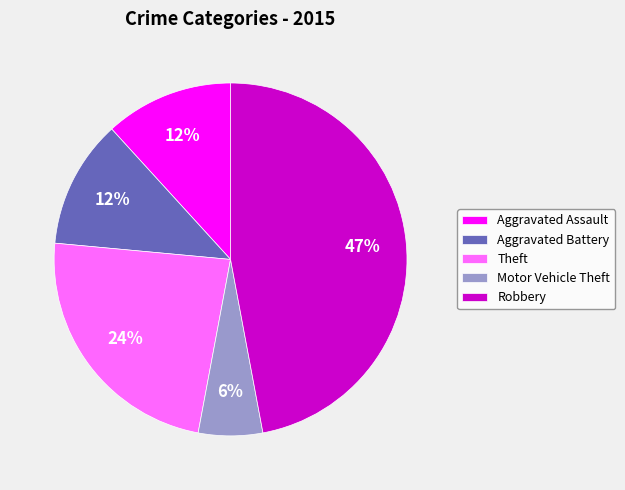

Is there any slice that represents more than half of the pie?

No